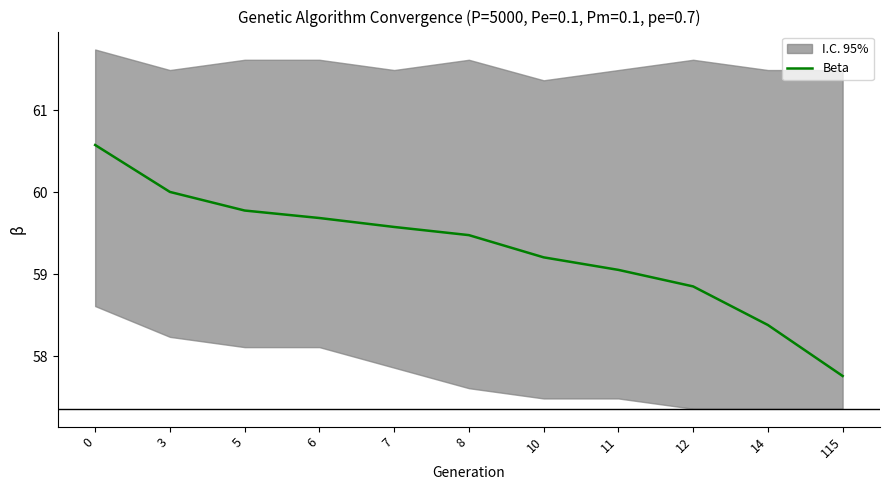

What is the average value?

59.3